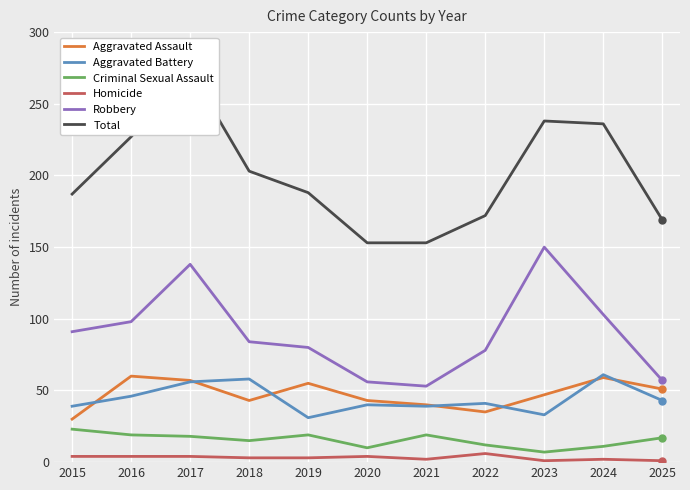

What is the difference between the second highest and minimum values in the Aggravated Assault series?

29